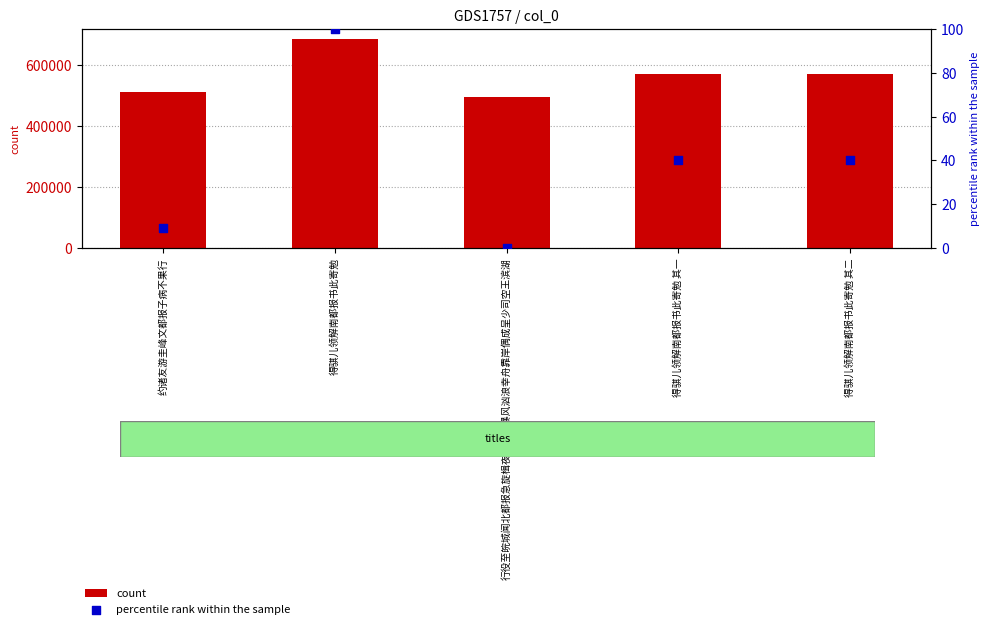

Which series contains the highest Y value?

count